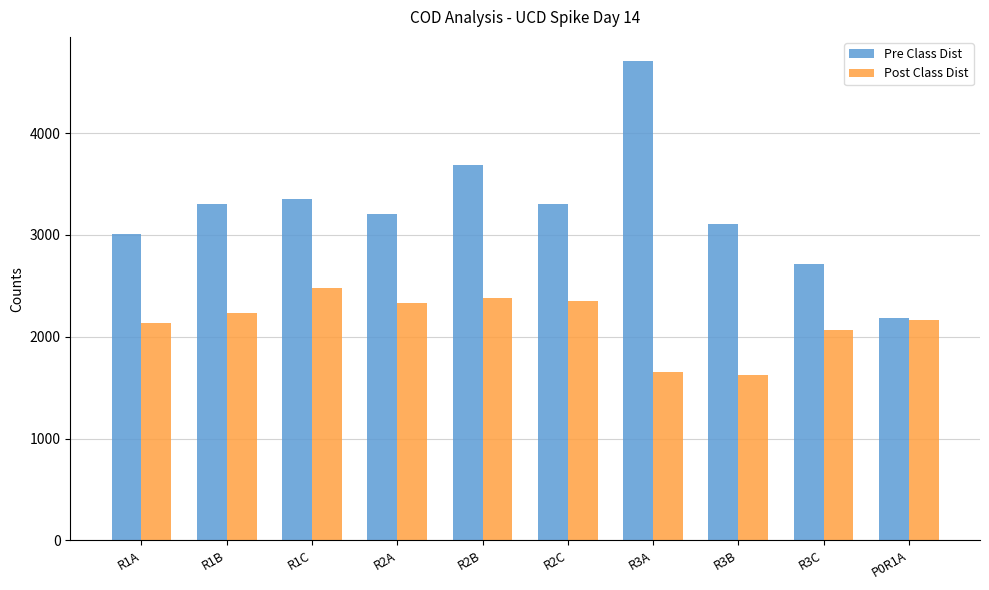

Reading left to right, extract all data points from this chart.

Pre Class Dist: R1A=3010.7	R1B=3302.1	R1C=3350.6	R2A=3204.9	R2B=3690.5	R2C=3302.1	R3A=4710.3	R3B=3107.8	R3C=2719.3	P0R1A=2185.2
Post Class Dist: R1A=2136.6	R1B=2233.7	R1C=2476.5	R2A=2330.9	R2B=2379.4	R2C=2355.1	R3A=1651.0	R3B=1626.7	R3C=2063.8	P0R1A=2160.9